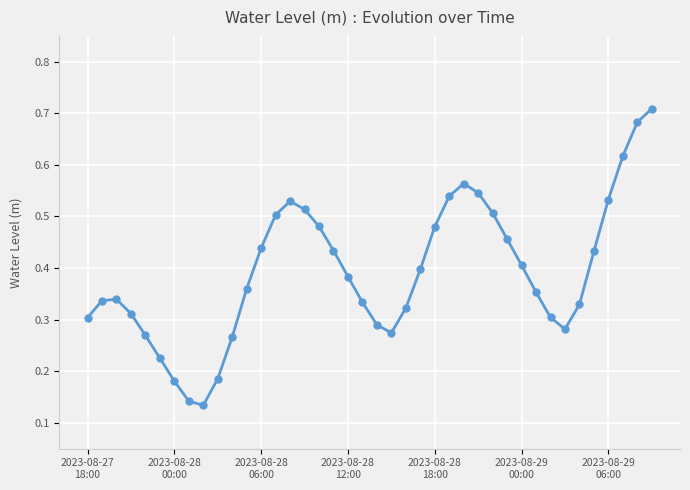

What is the sum of all values?

15.7